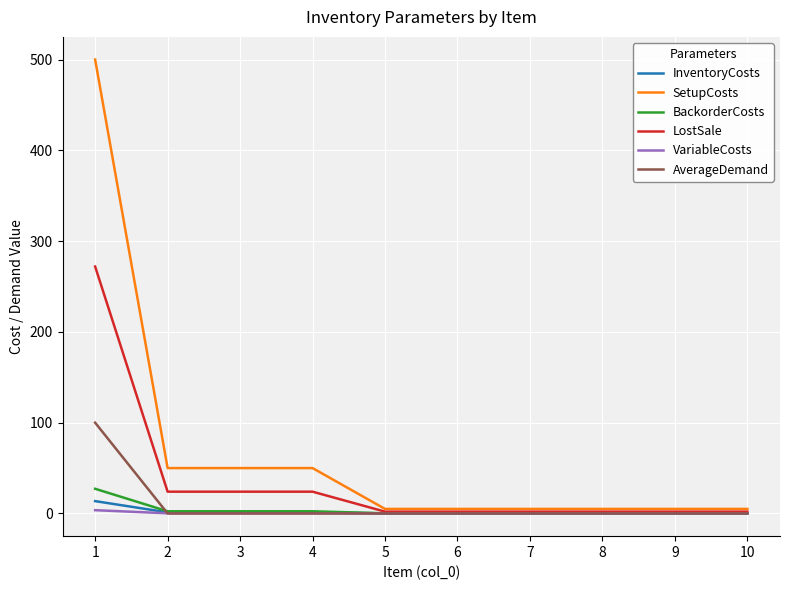

At how many categories does at least one series exceed 242?

1